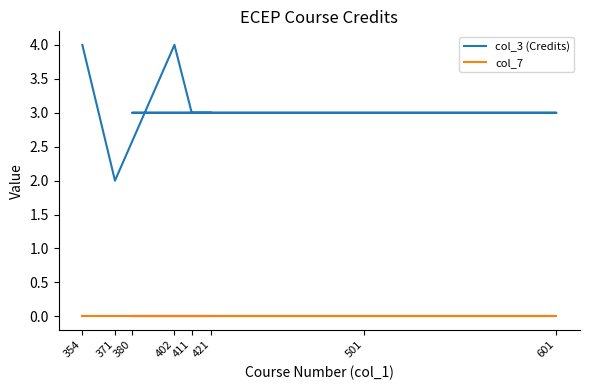

Which label corresponds to the smallest value in the chart?

354